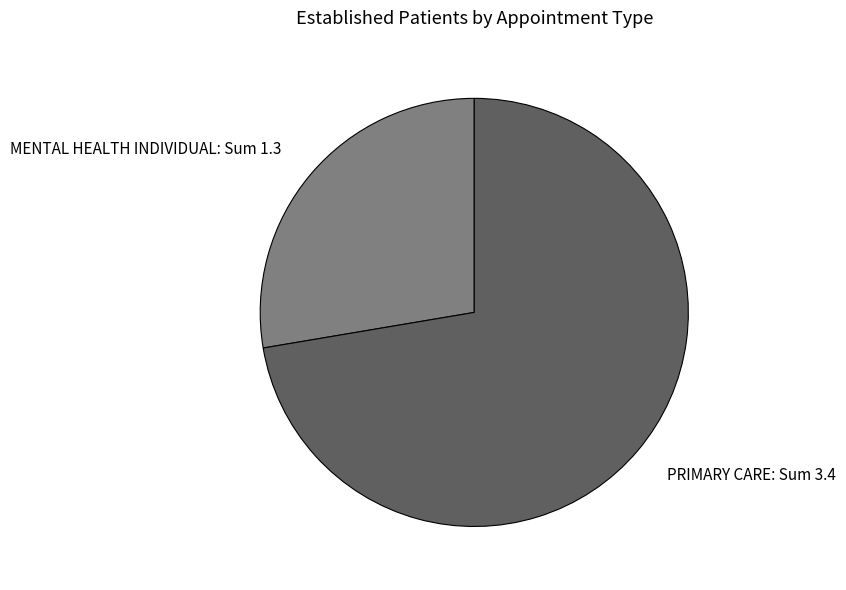

Do PRIMARY CARE: Sum 3.4 and MENTAL HEALTH INDIVIDUAL: Sum 1.3 together represent more than half of the pie?

Yes